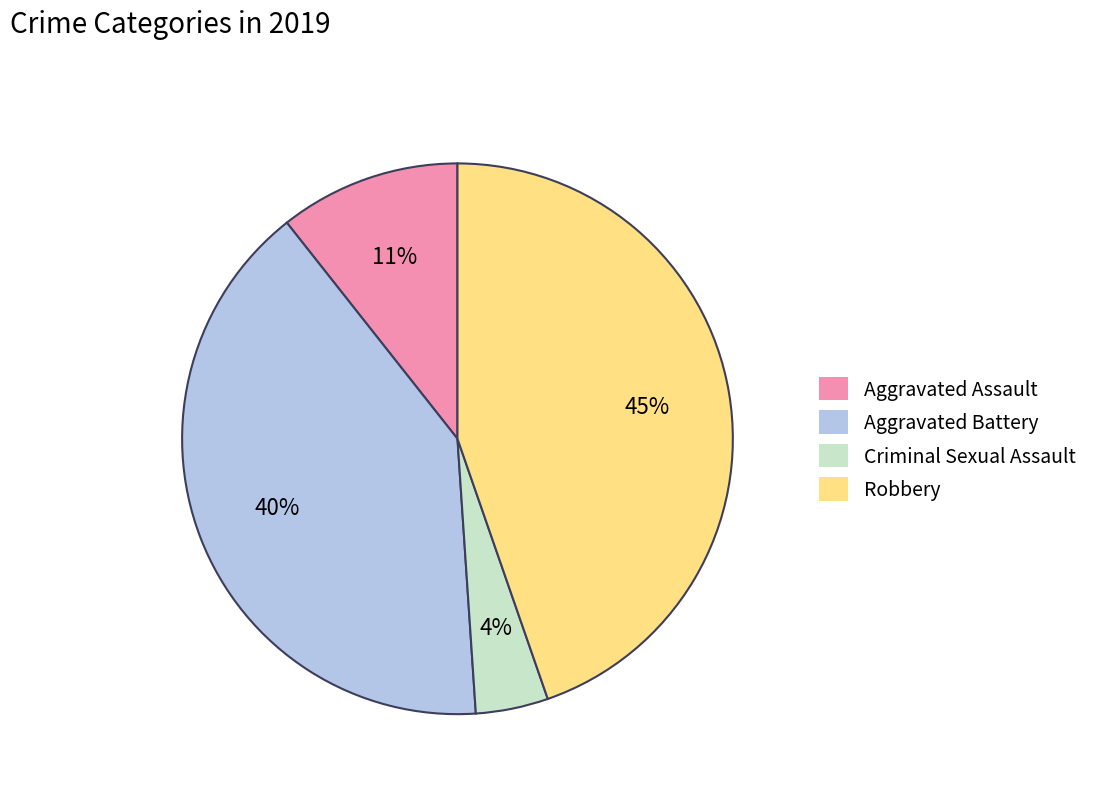

Count the number of slices in the pie.

4